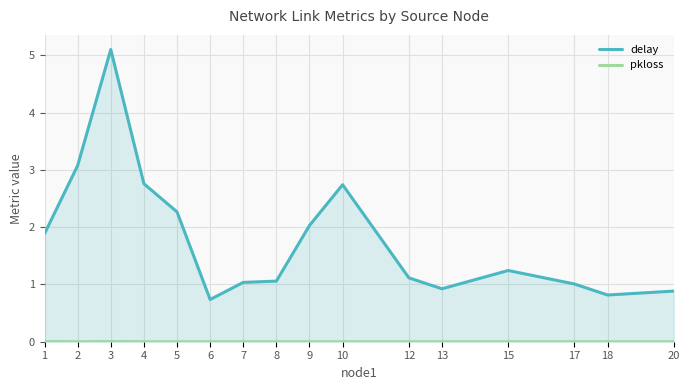

Which category has the highest value in the pkloss series?

1